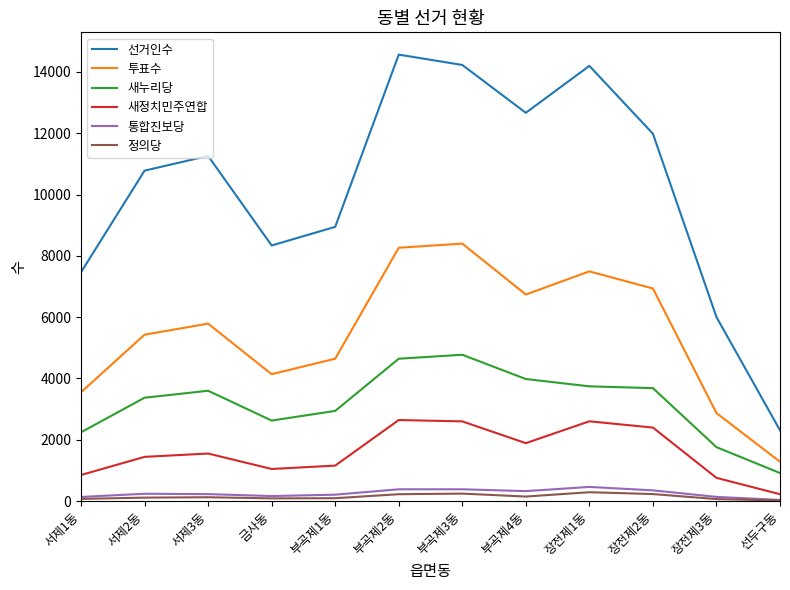

At how many categories does at least one series exceed 10586?

7